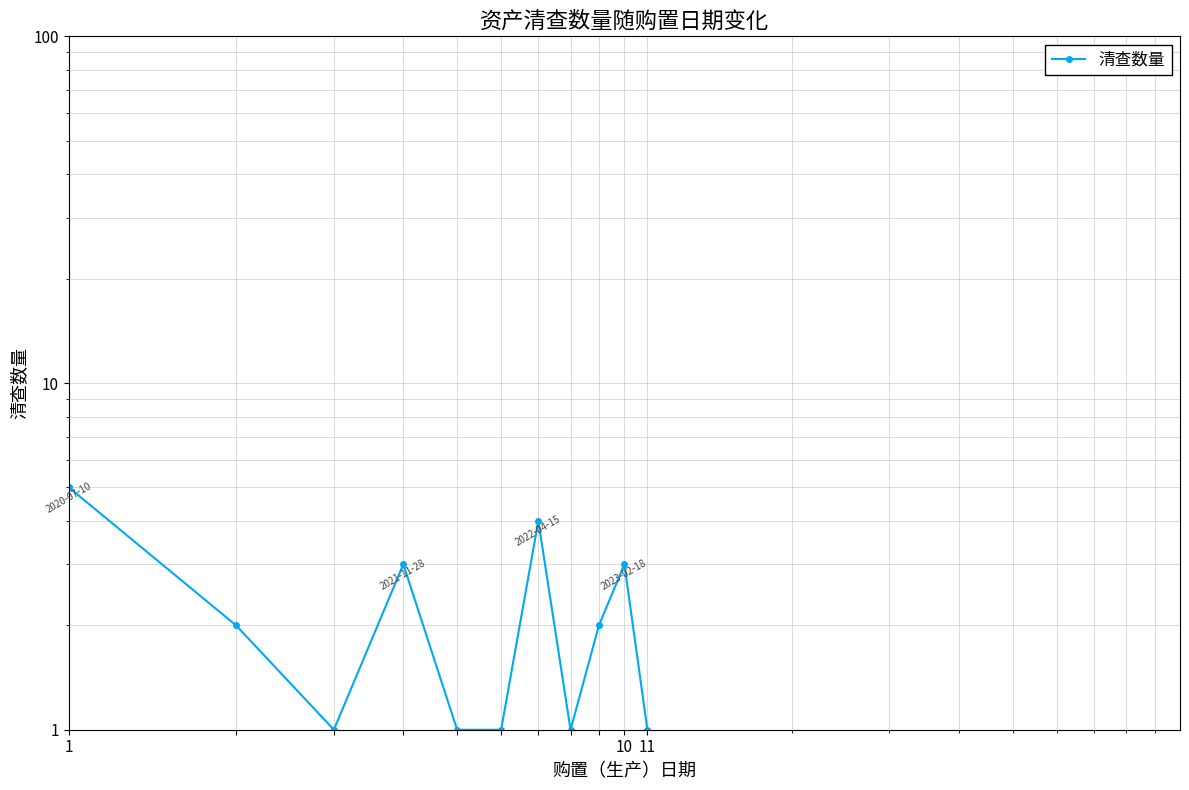

True or false: the data has more than 2 interior local peaks.

True